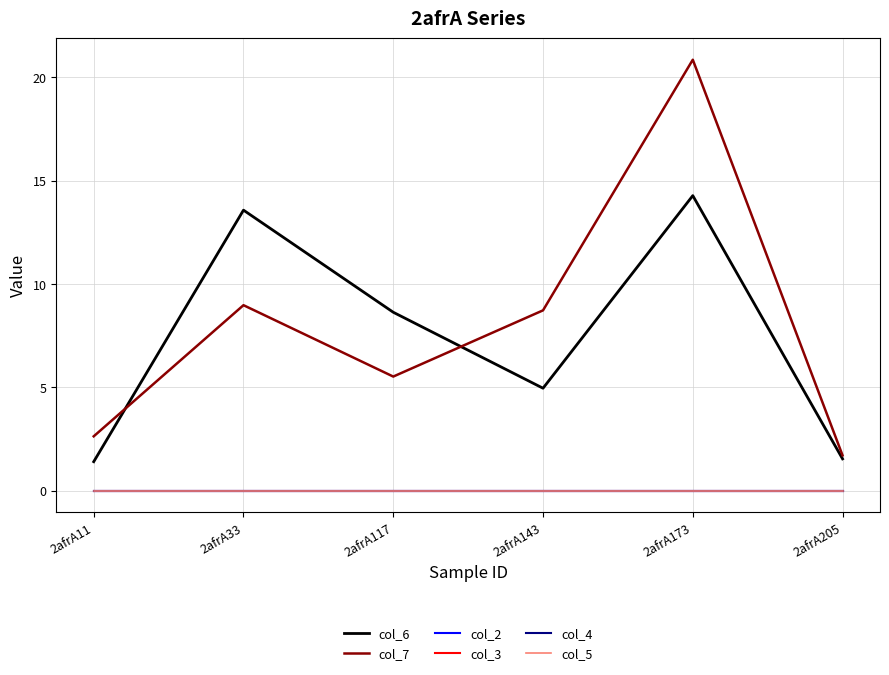

Is the value of col_3 at 2afrA33 greater than the value of col_6 at 2afrA117?

No